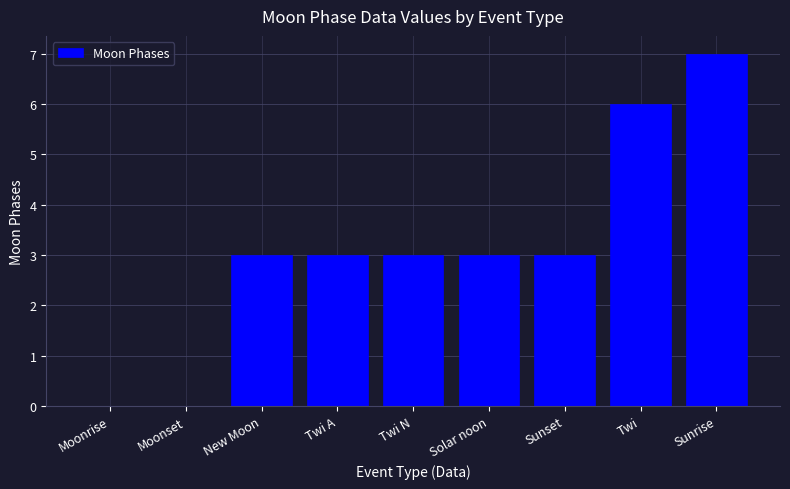

Which label corresponds to the largest value in the chart?

Sunrise